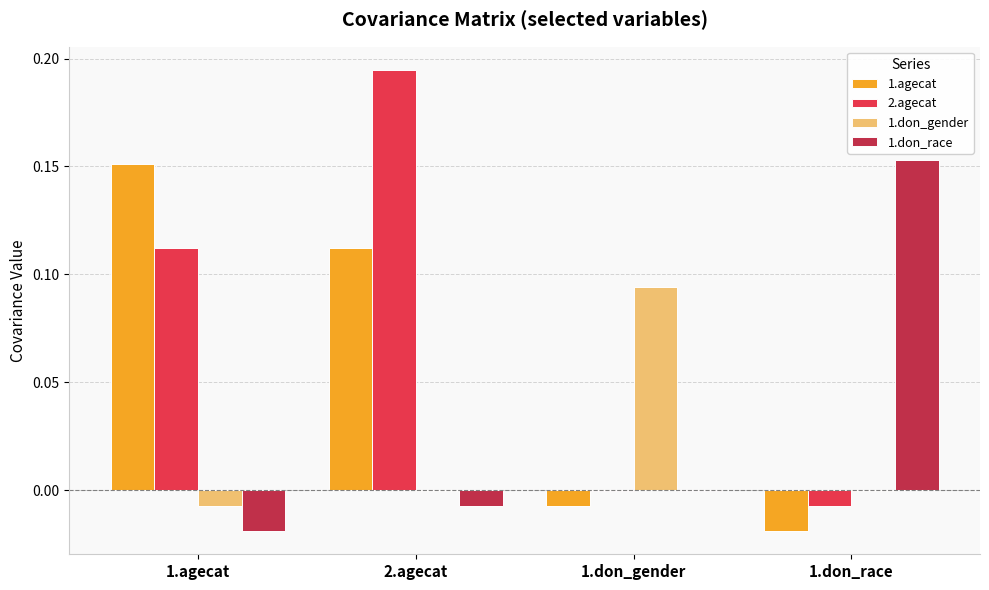

At which category is the sum across all series the highest?

2.agecat